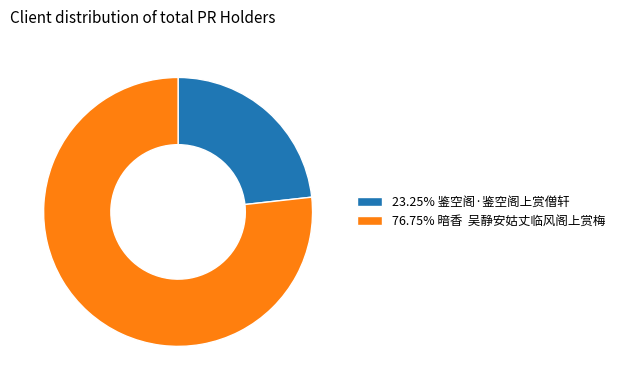

Does any single category account for the majority?

Yes